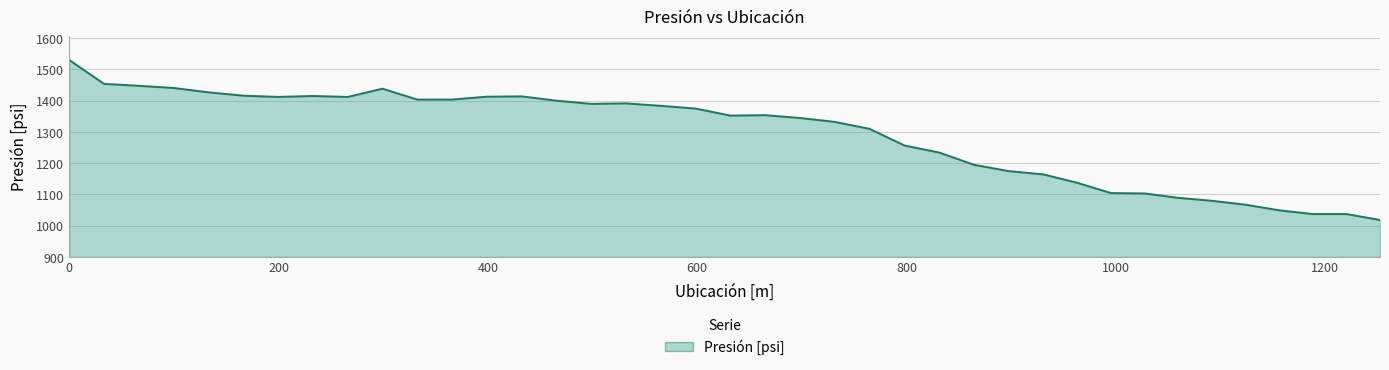

Which has a higher value, 864.5 or 266?

266